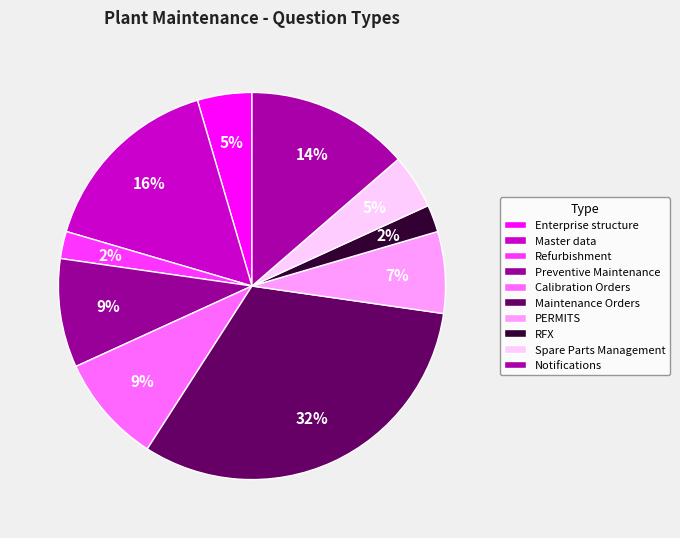

Does any single category account for the majority?

No